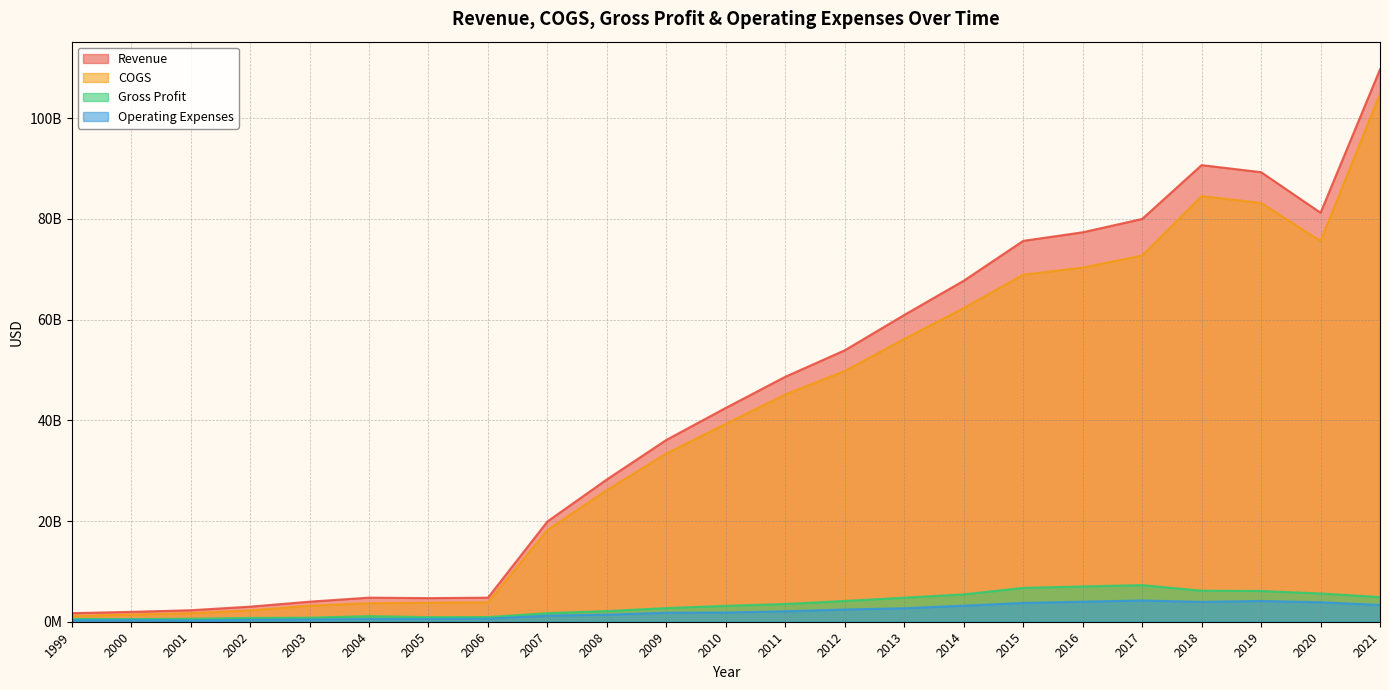

How many lines are shown in the chart?

4